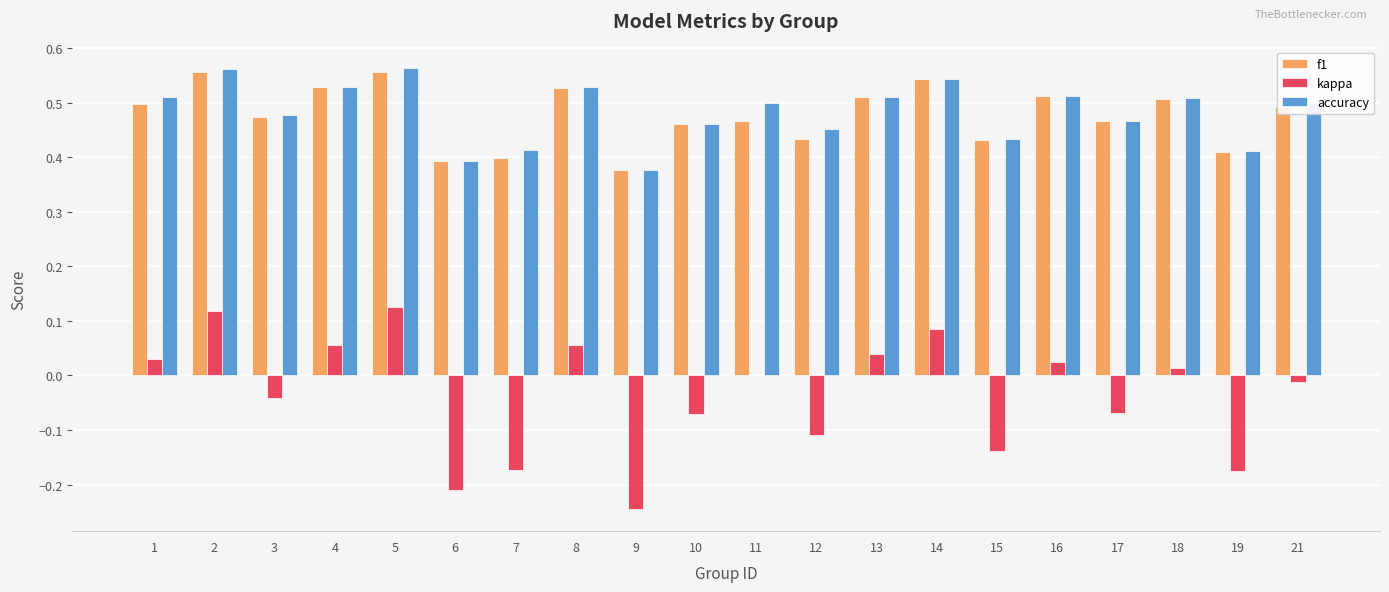

How many categories are shown in the chart?

20